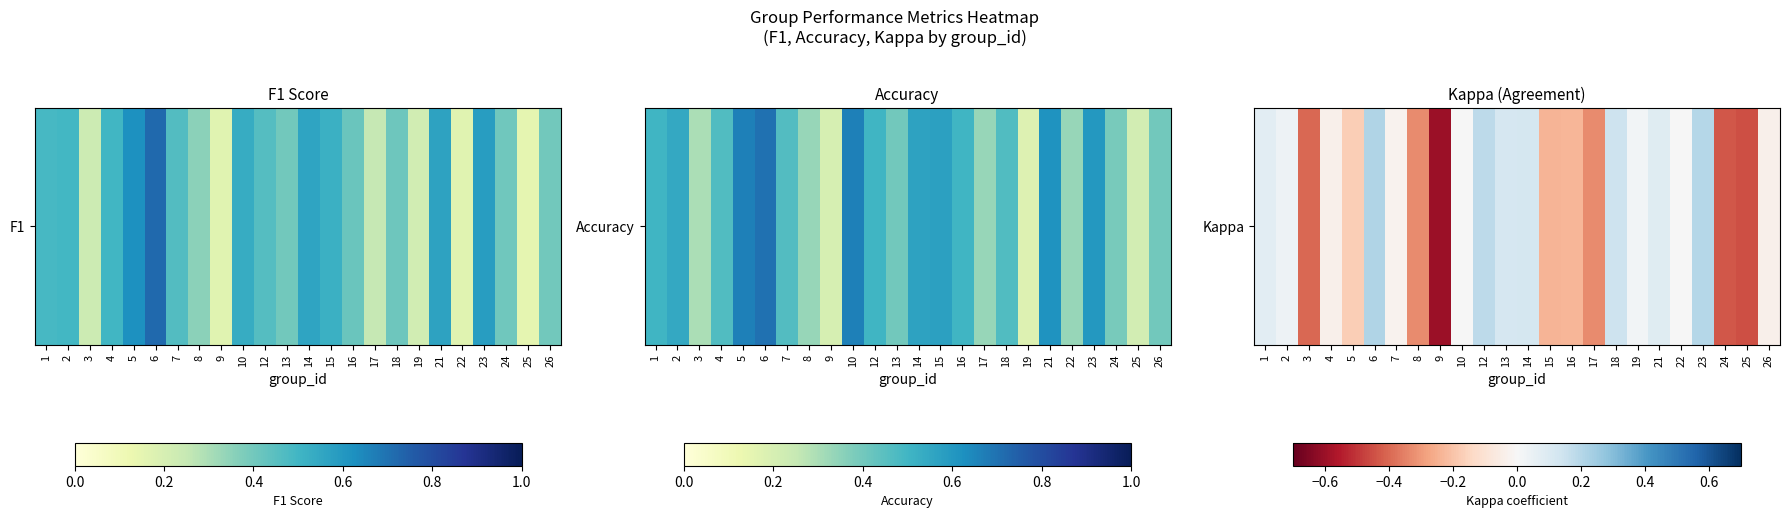

Where does the data first go above 0?

1